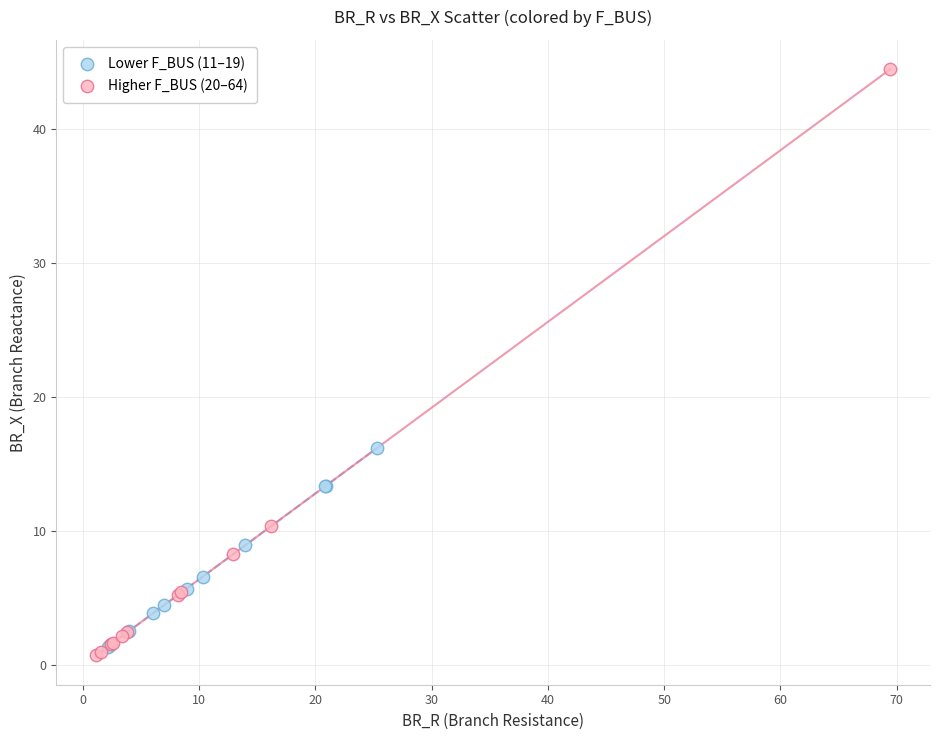

What are all the series names shown in the legend?

Lower F_BUS (11–19), Higher F_BUS (20–64)